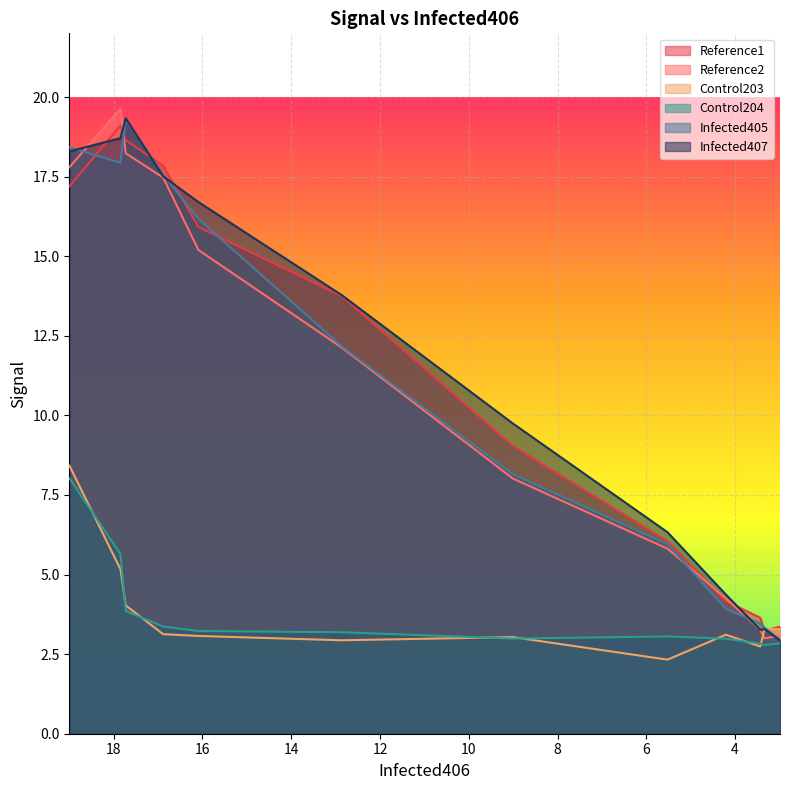

At how many categories does at least one series exceed 12?

6